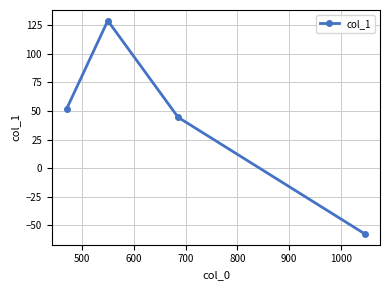

What is the value of the 3rd point from the left?

44.4